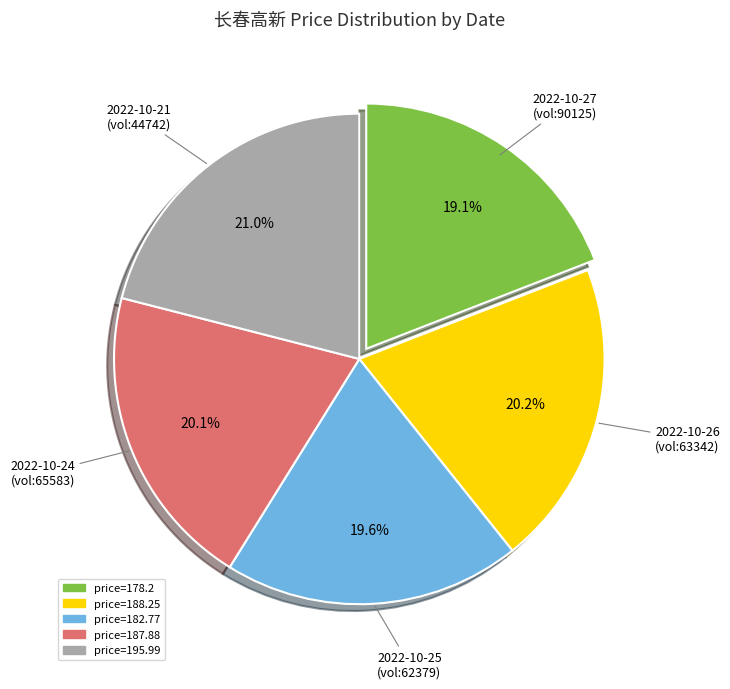

Count the number of slices in the pie.

5